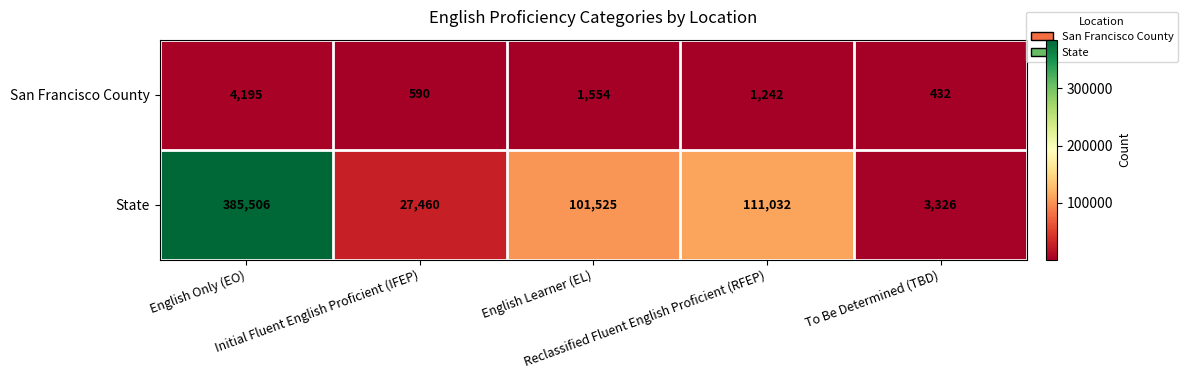

Which label corresponds to the largest value in the chart?

English Only (EO)